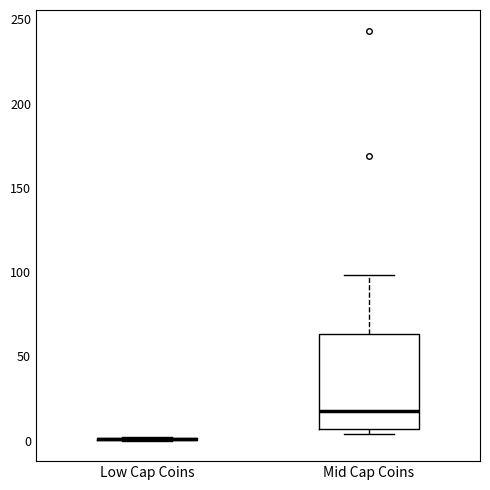

Where is the lower edge of the box for Mid Cap Coins on the y-axis? The values are not printed on the chart, so give them approximately, as read against the axis.

5